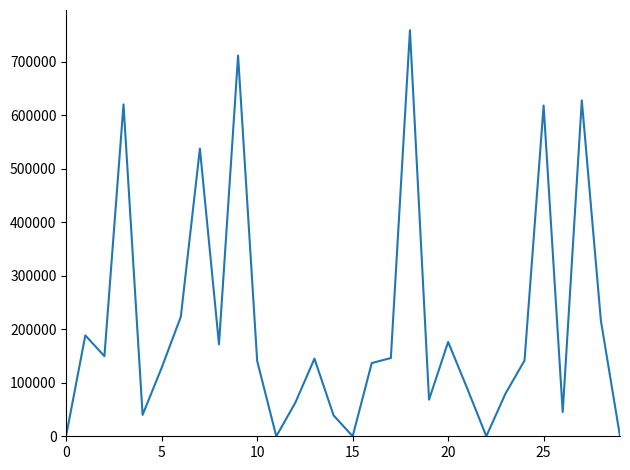

What is the maximum value shown in the chart?

758572